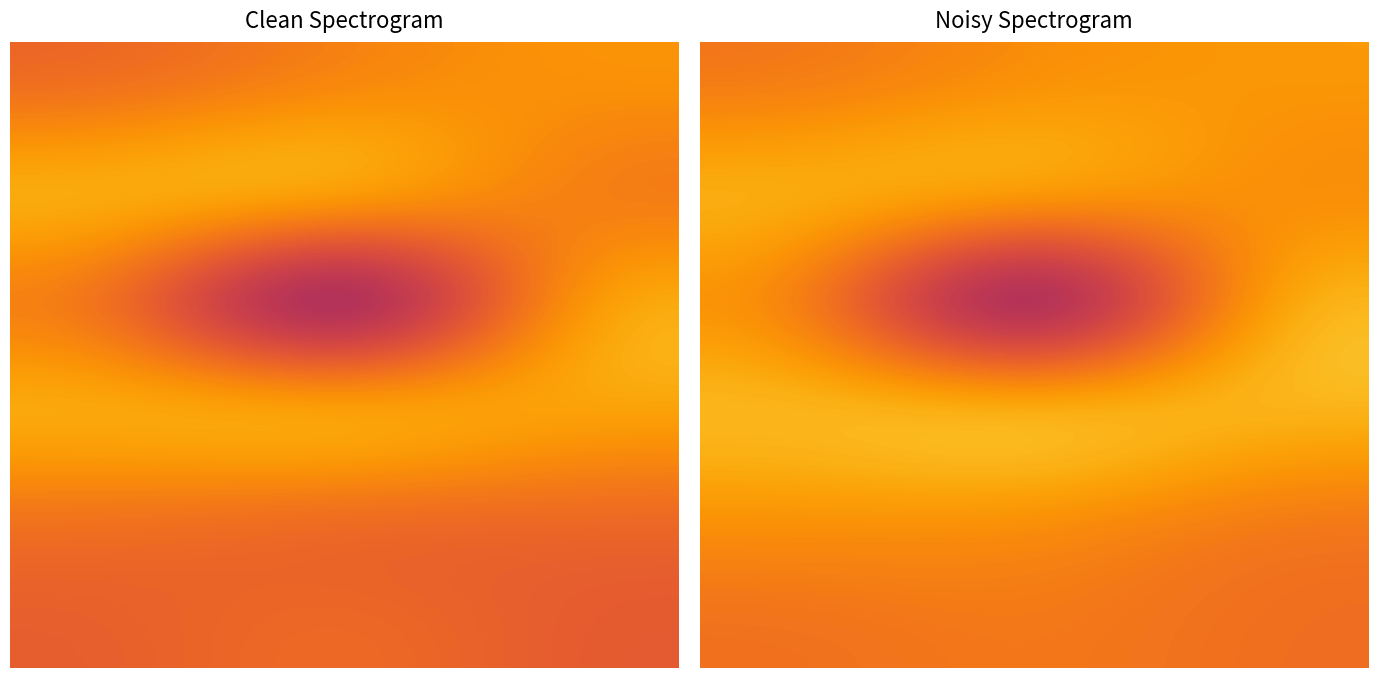

What is the difference between the highest and lowest values at 2.0?

0.2